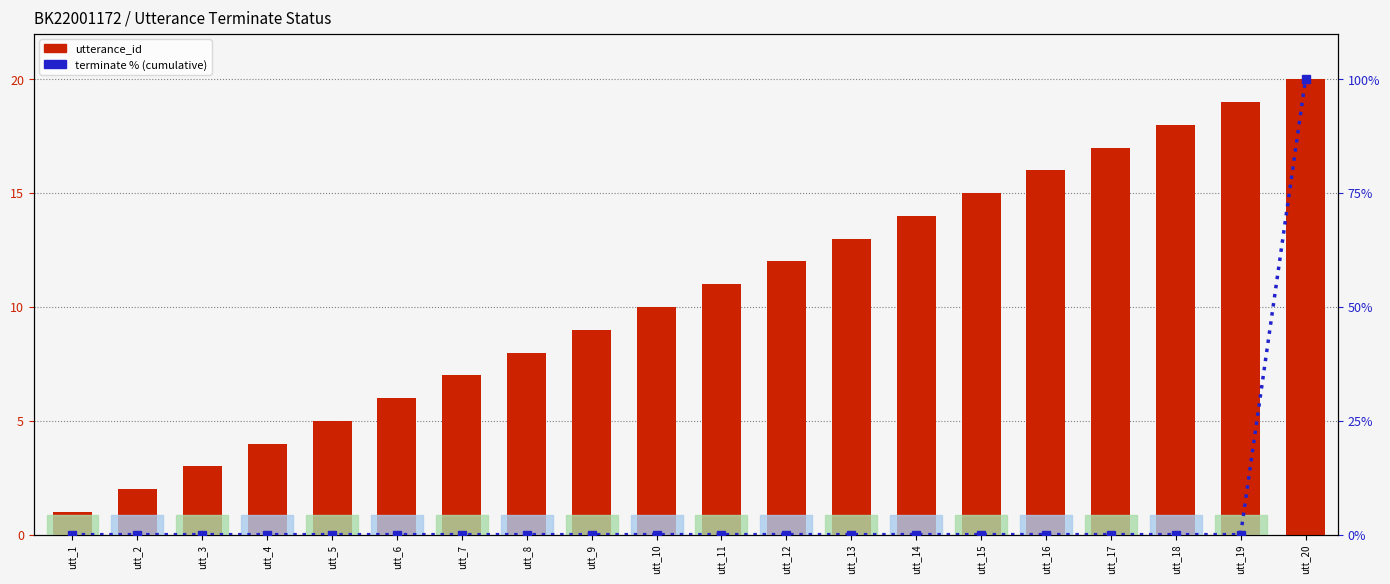

List the series in order of their peak value, highest first.

terminate % cumulative, utterance_id